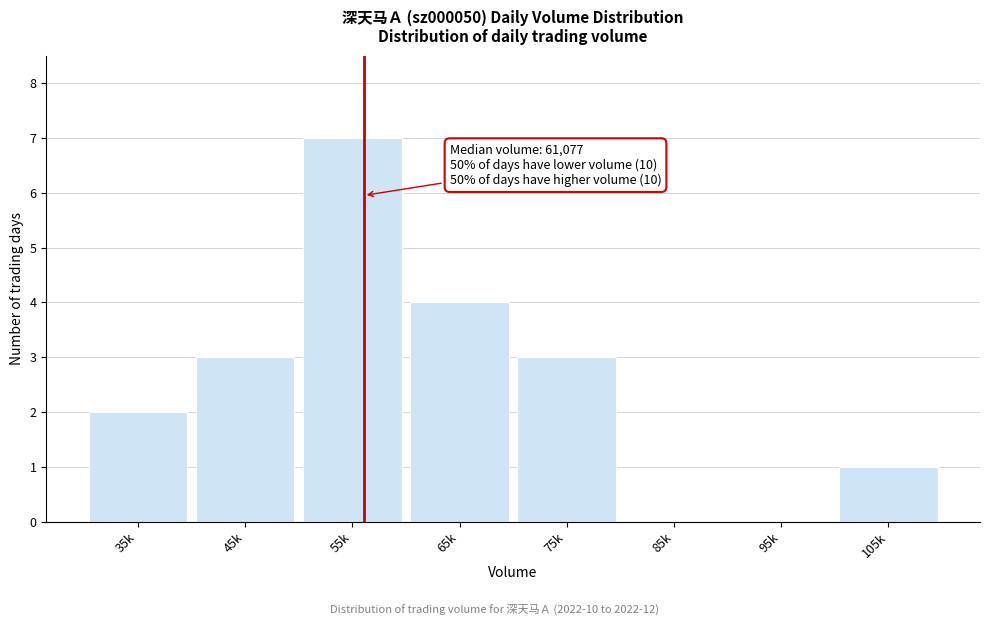

Reading right to left, list all the values displayed in this chart.

105k=1	95k=0	85k=0	75k=3	65k=4	55k=7	45k=3	35k=2